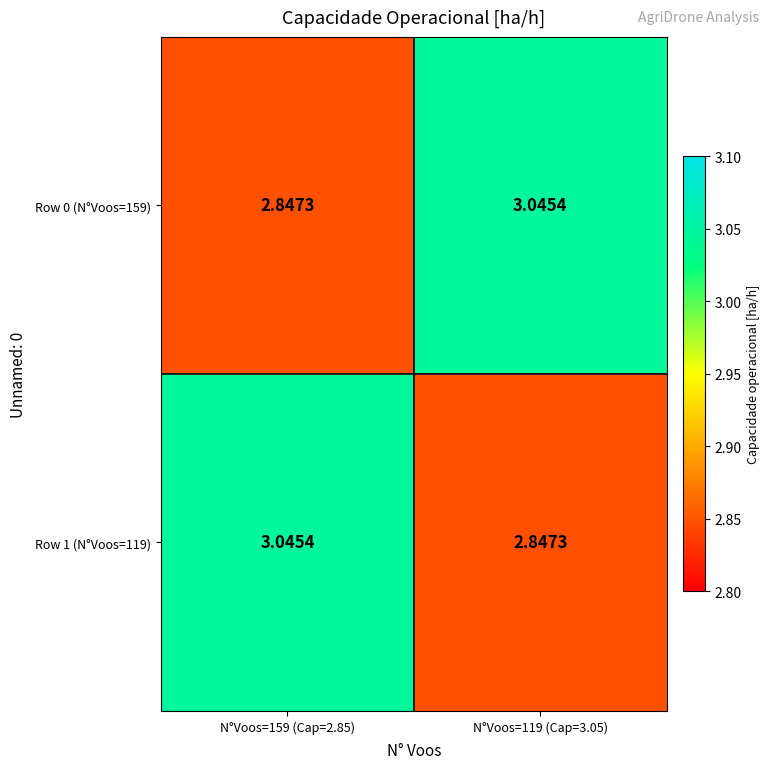

Which series has the largest range (max minus min)?

Row 0 (N°Voos=159)